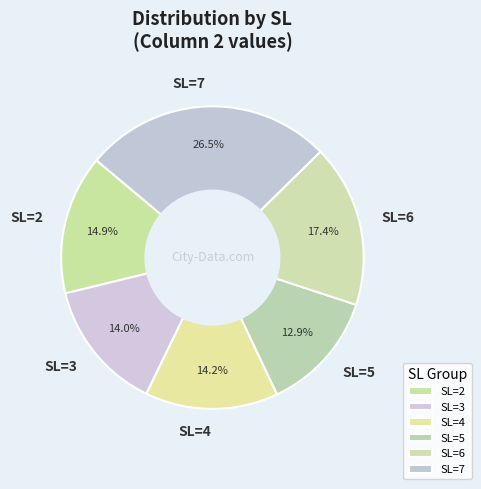

Count the number of slices in the pie.

6